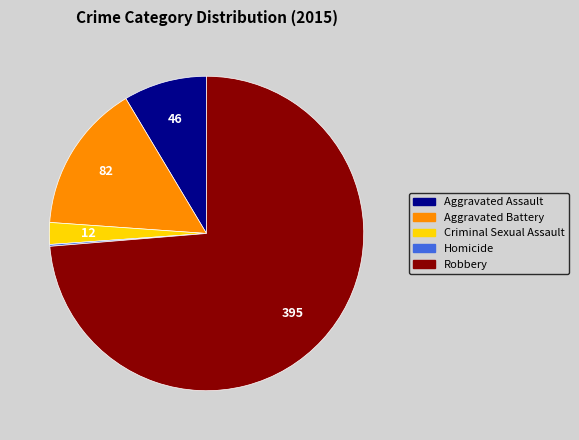

What is the ratio of the value at Robbery to the value at Criminal Sexual Assault?

32.9